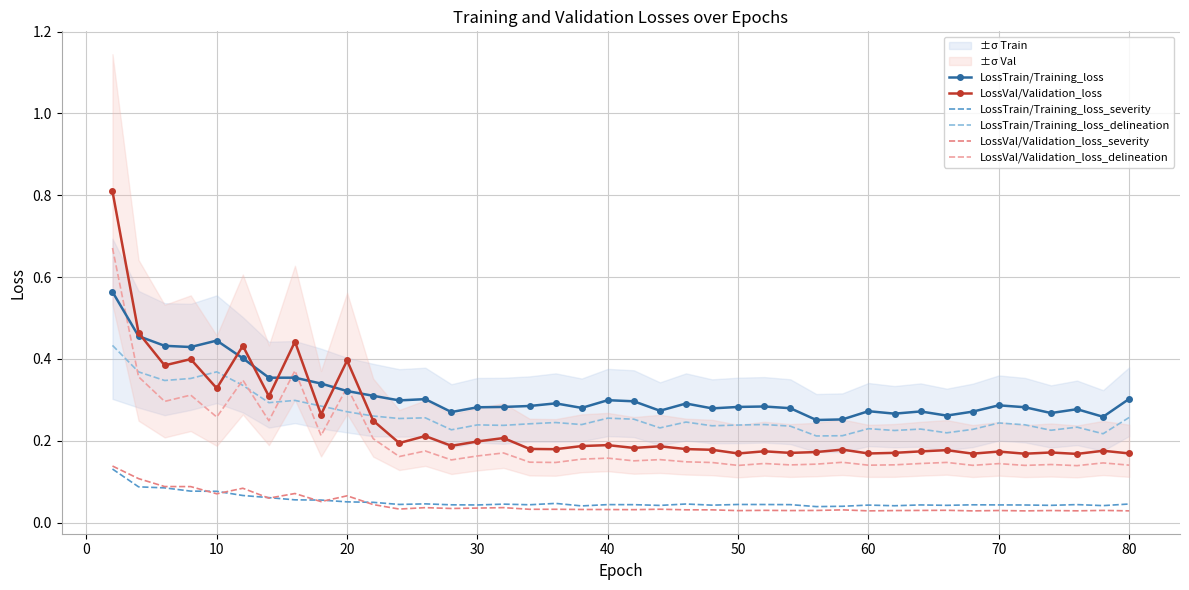

What is the maximum value shown in the chart?

0.8